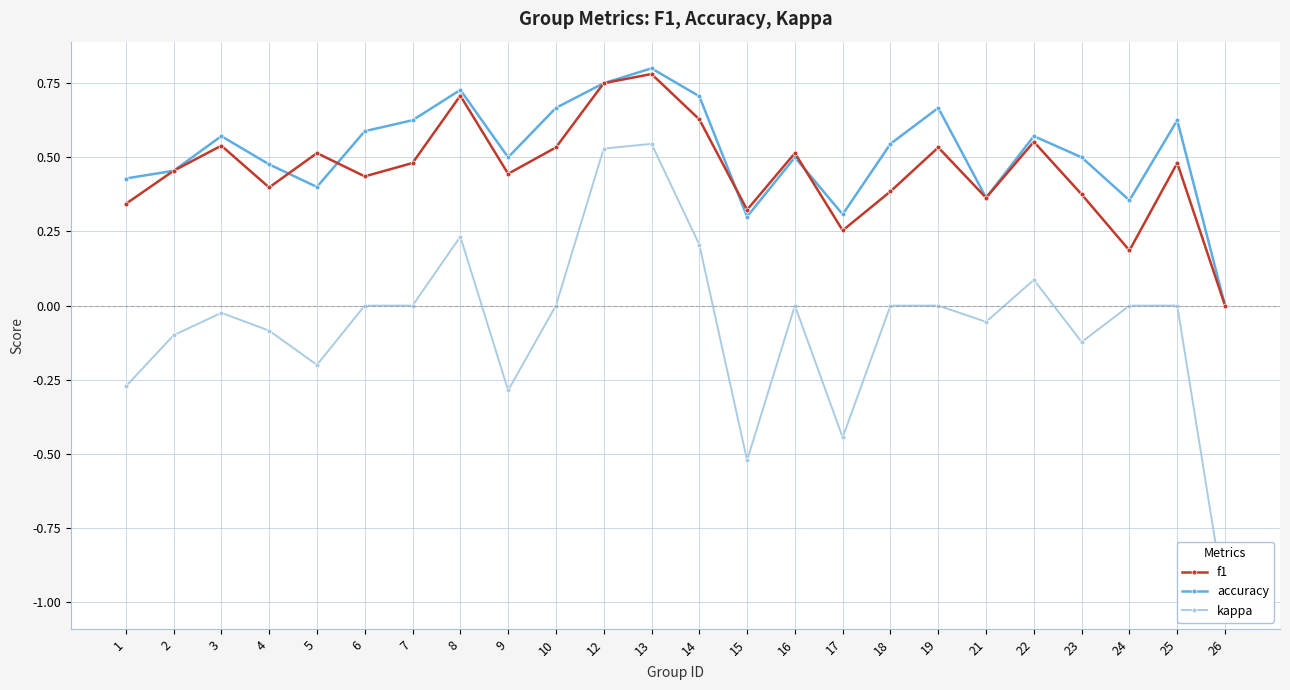

Which series has the largest total across all categories?

accuracy